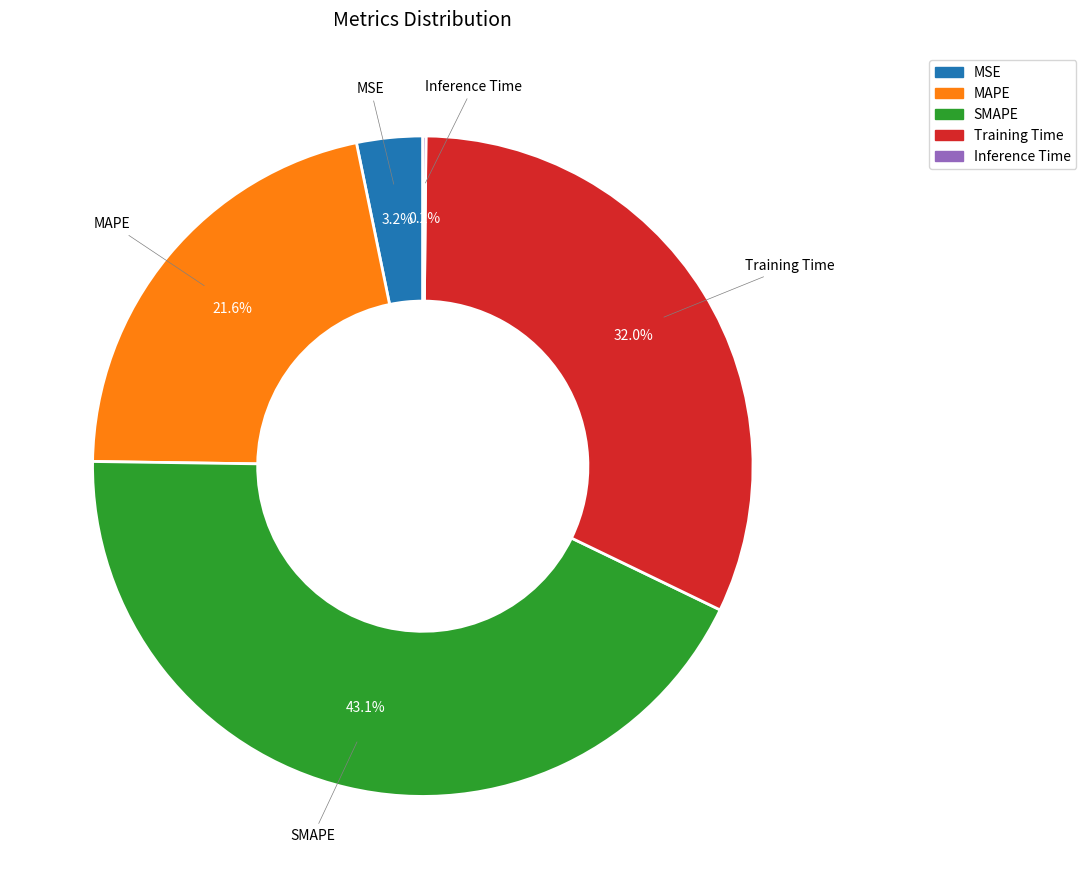

Is SMAPE the majority of the pie?

No